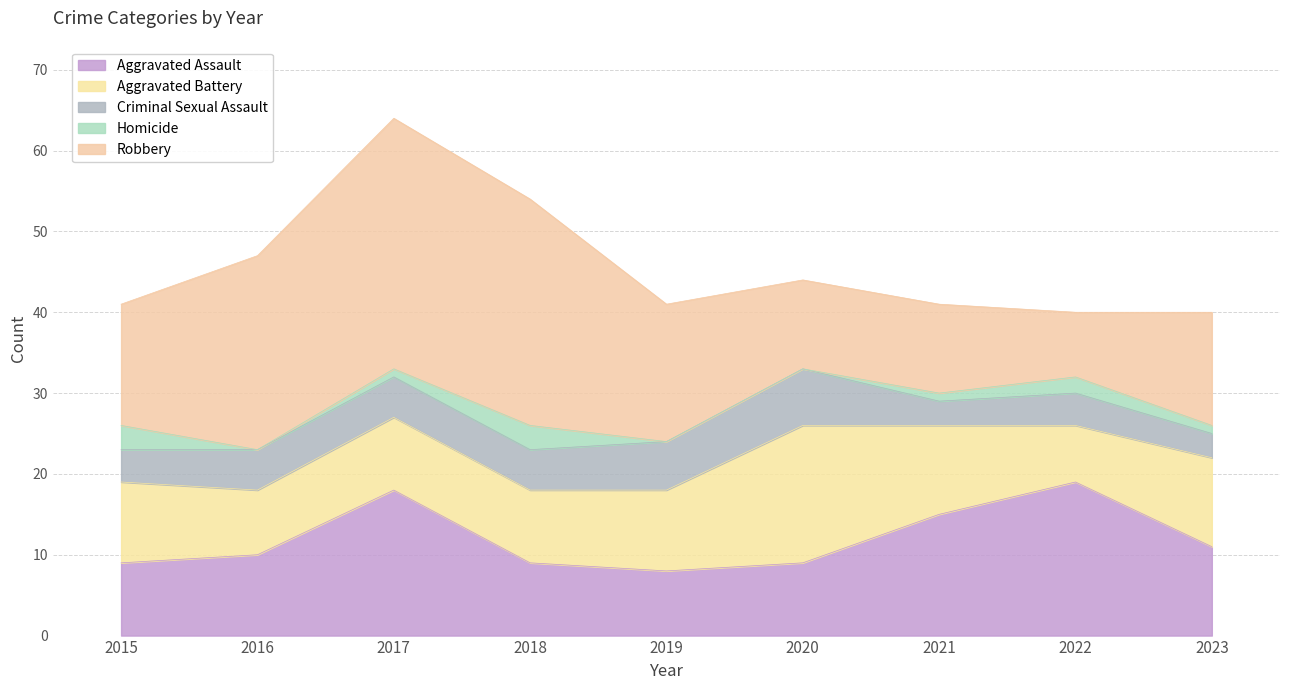

True or false: Homicide and Criminal Sexual Assault intersect in this chart.

False